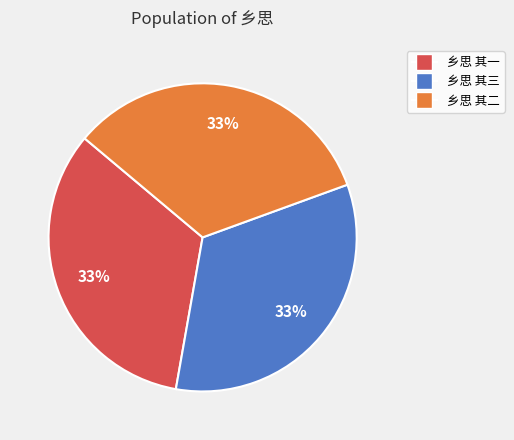

Approximately how many times larger is the value at 乡思 其二 compared to 乡思 其三?

1.0